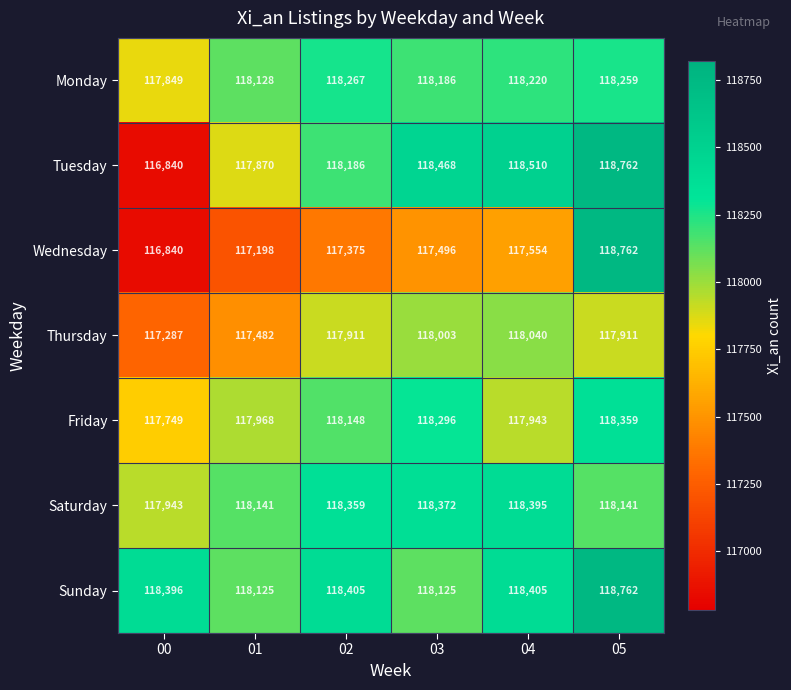

What is the total value across all series at 02?

826651